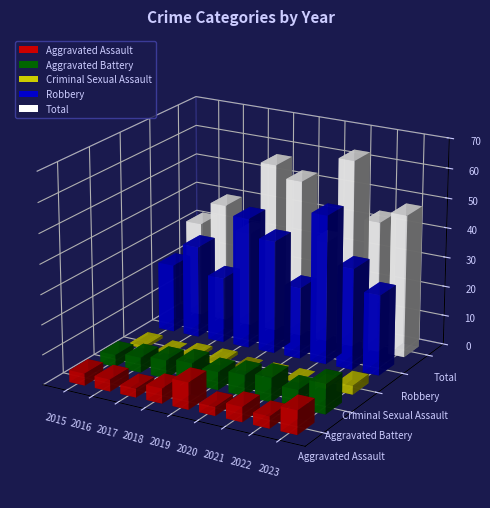

Are the bars grouped side by side (vs. stacked)?

Yes